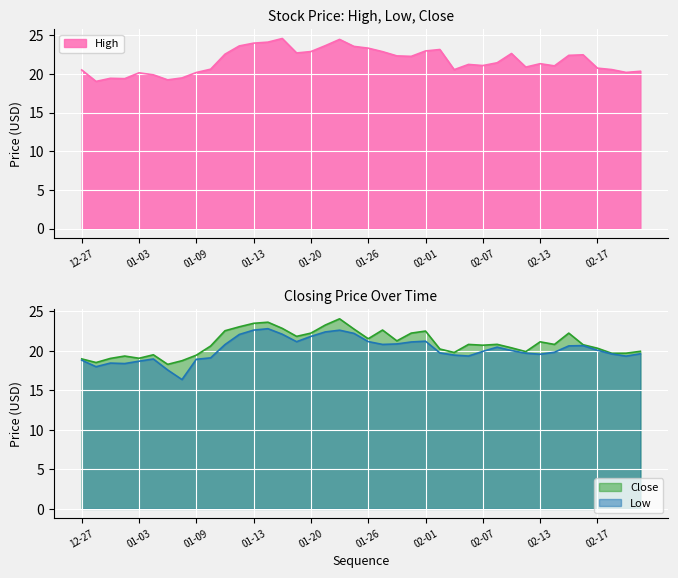

What is the minimum value shown in the chart?

16.4